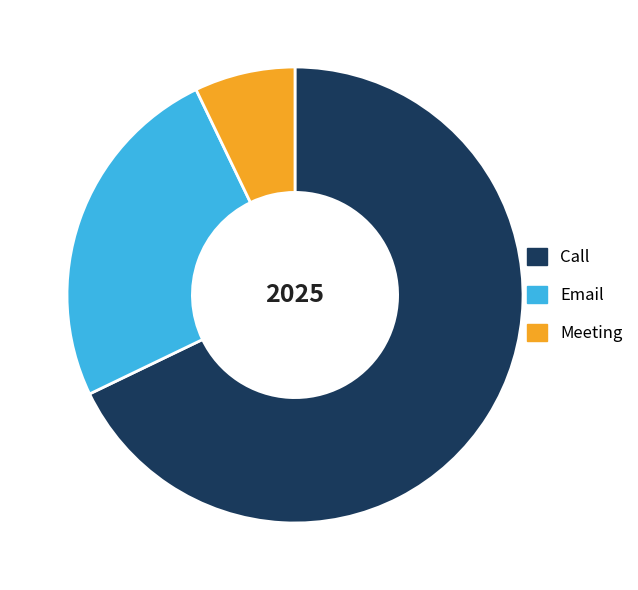

Which slice represents more than half of the pie?

Call